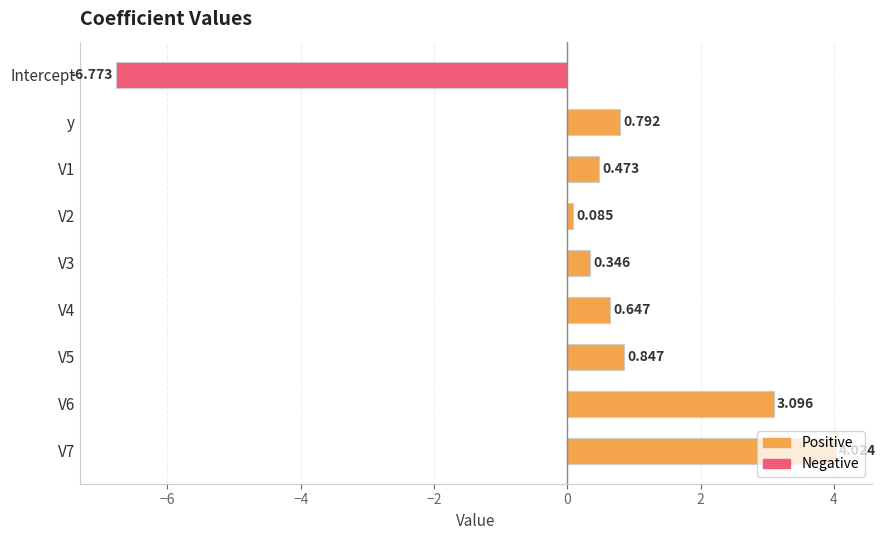

What is the label of the 1st bar from the top?

Intercept